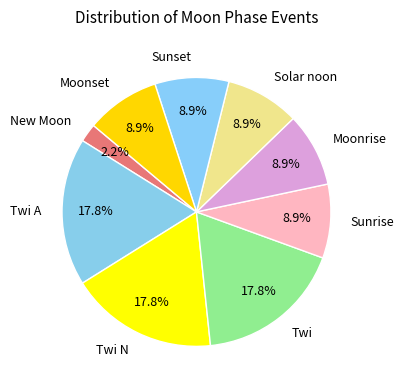

Is there any slice that represents more than half of the pie?

No